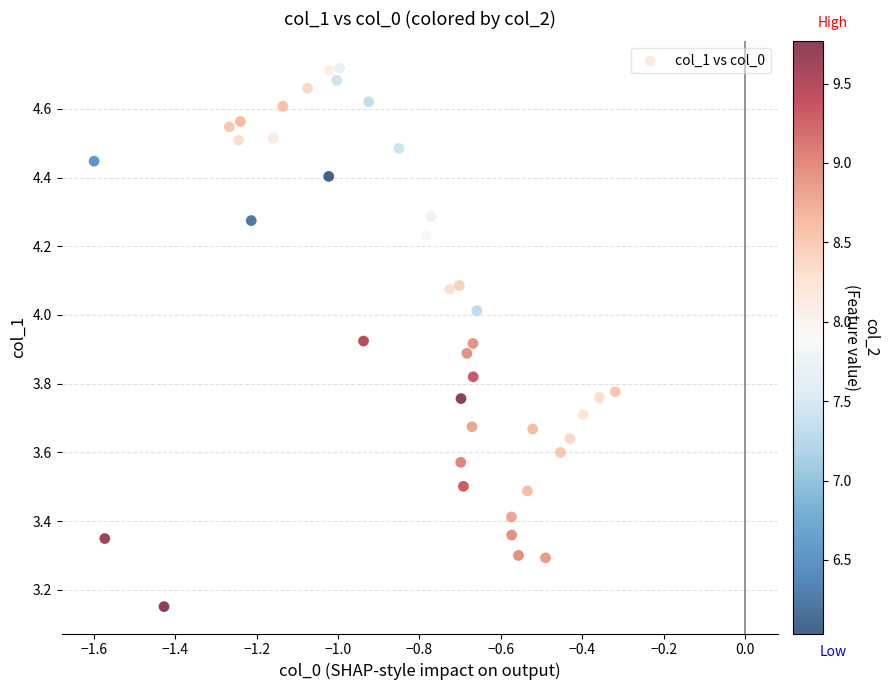

What is the range of Y values (max minus min)?

1.6